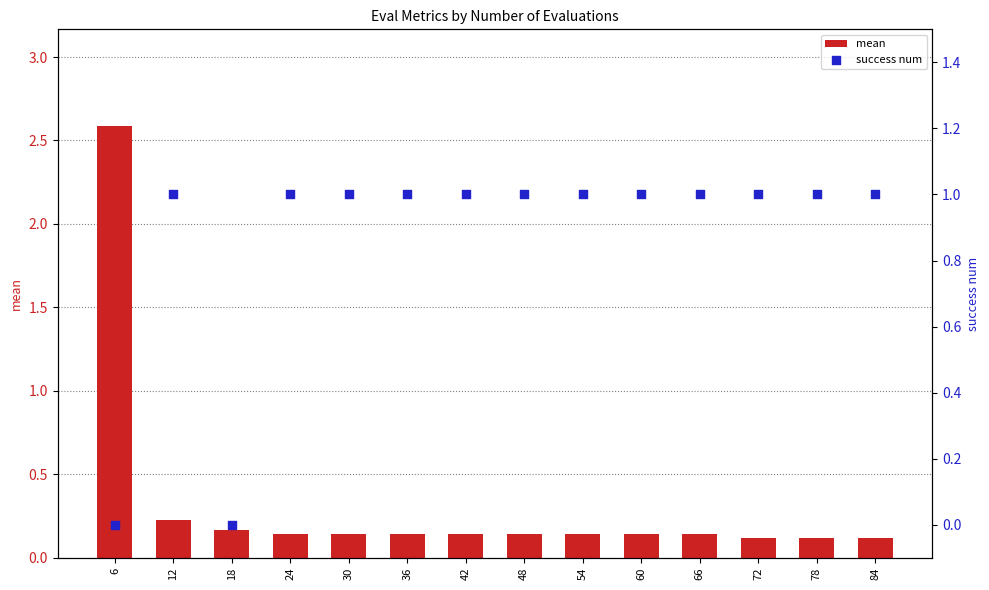

Which series contains the highest Y value?

mean